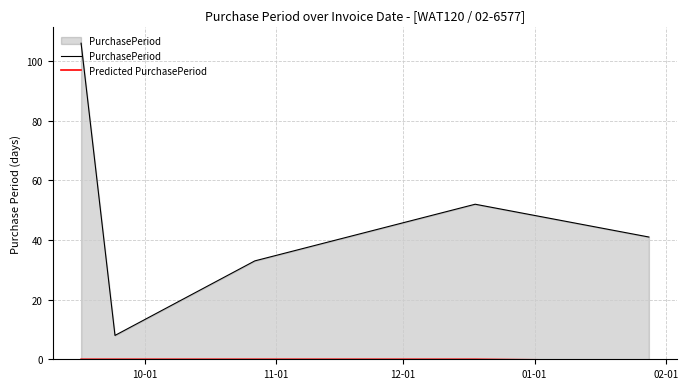

Which series has the largest range (max minus min)?

PurchasePeriod